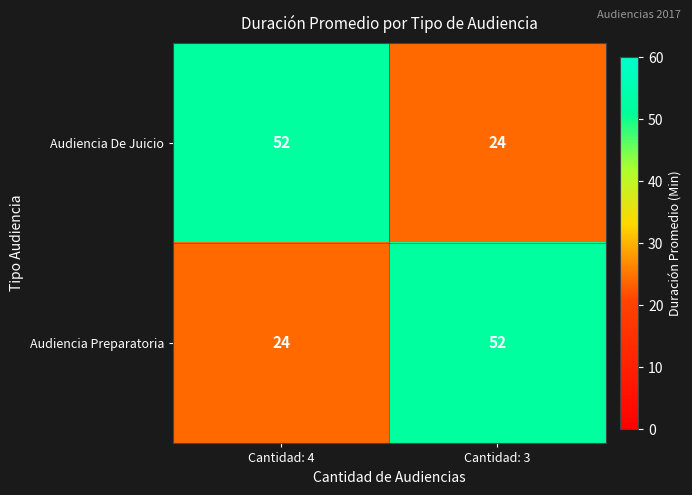

At Cantidad: 4, list the series in order from smallest to largest.

Audiencia Preparatoria, Audiencia De Juicio